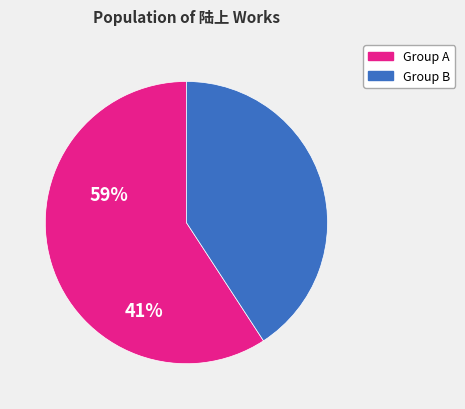

How many segments does this pie chart have?

2